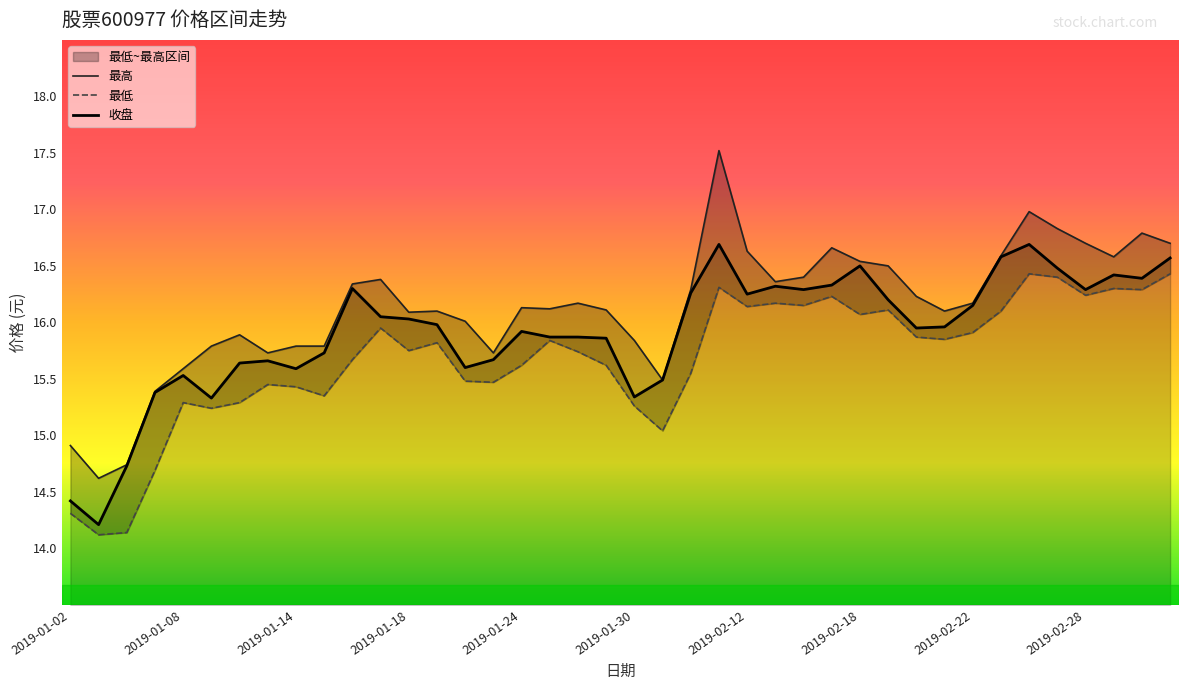

What is the highest value of the 收盘 series?

16.7